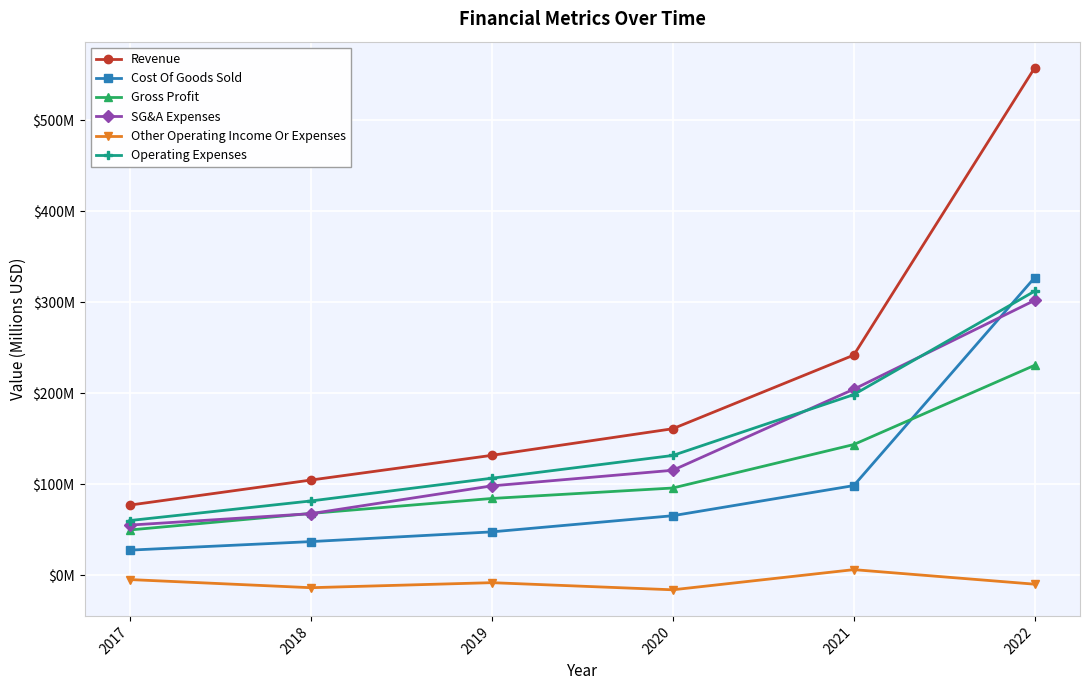

What are all the series names shown in the legend?

Revenue, Cost Of Goods Sold, Gross Profit, SG&A Expenses, Other Operating Income Or Expenses, Operating Expenses